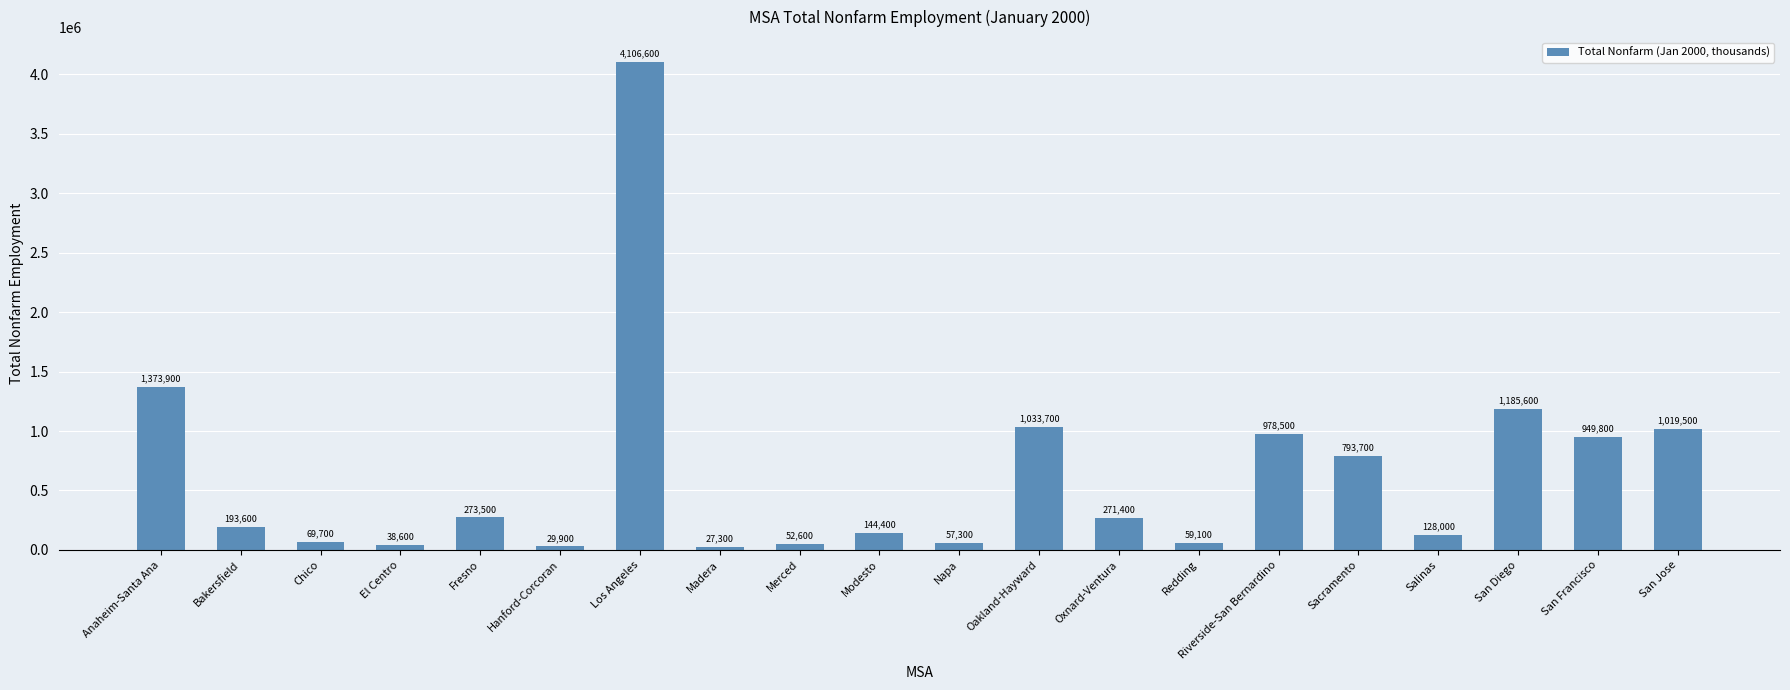

How many bars are there in total?

20